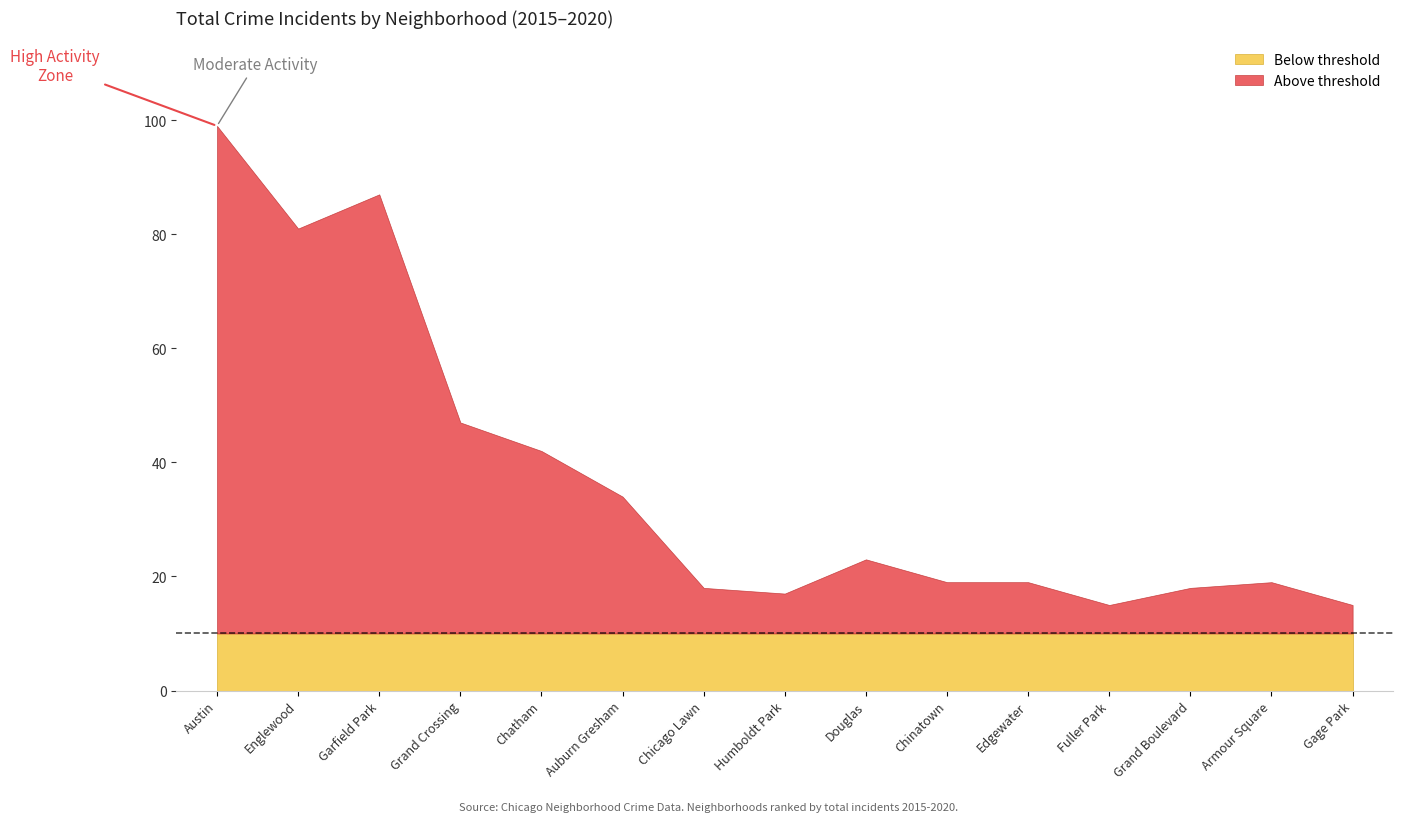

At which label does 2020 reach its peak?

Austin